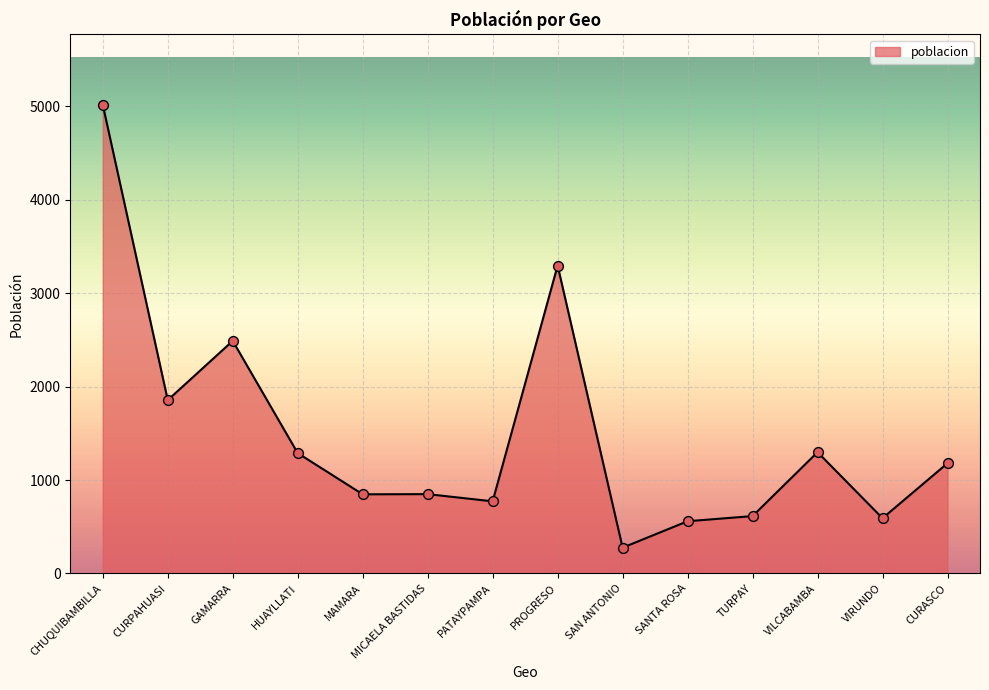

What is the ratio of the value at VILCABAMBA to the value at CURPAHUASI?

0.7